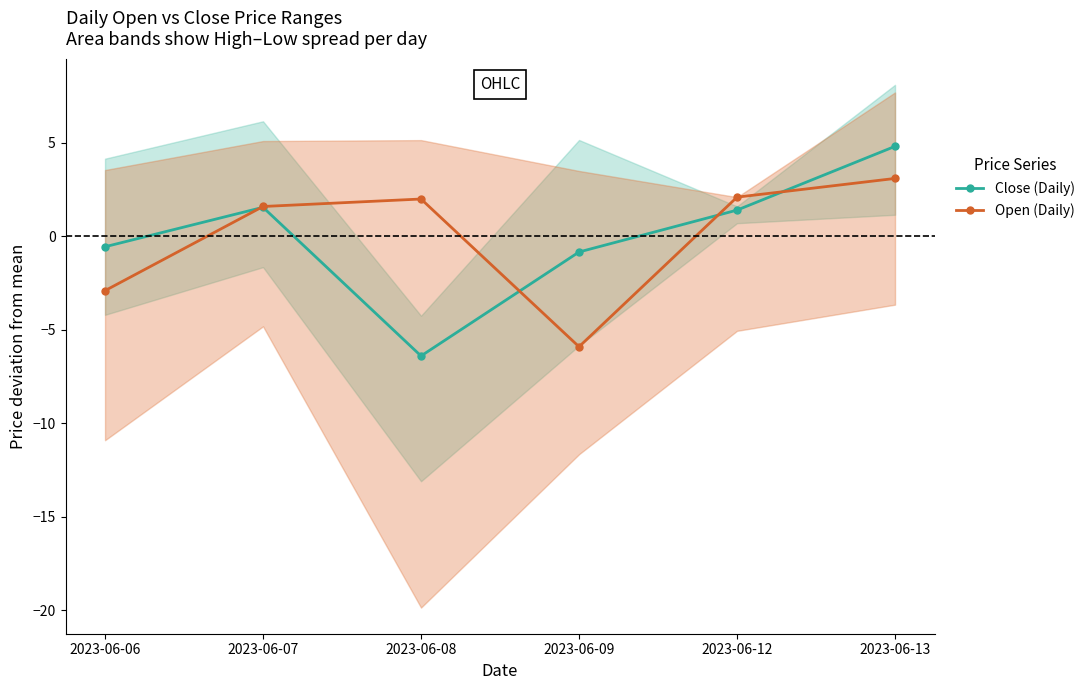

What is the total value across all series at 2023-06-13?

7.9